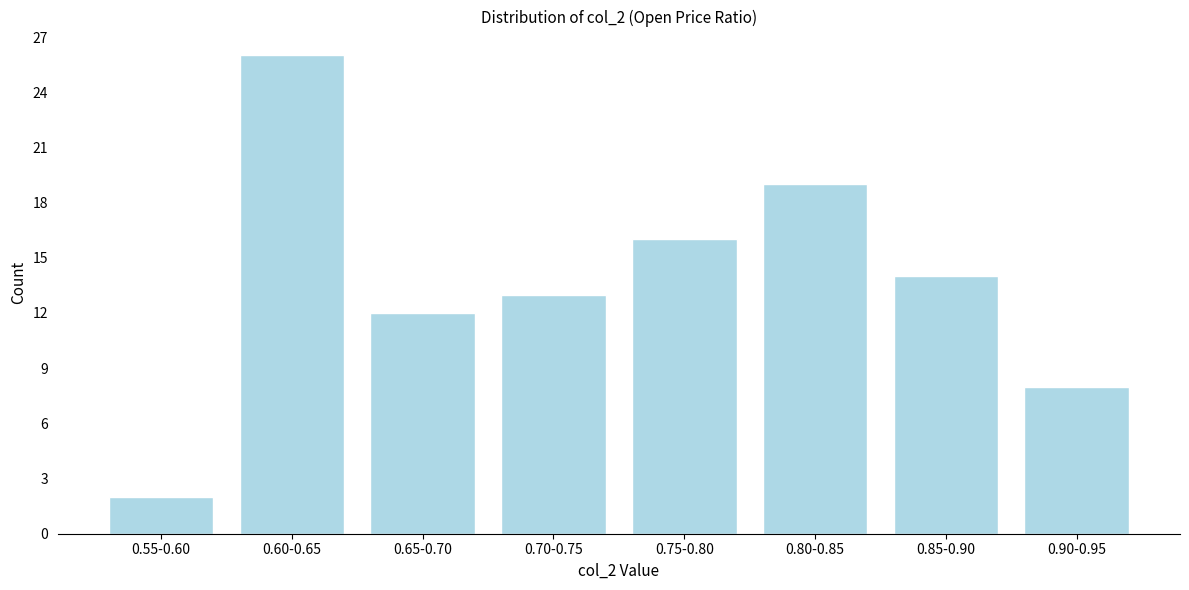

Reading left to right, transcribe all the data shown in this chart.

0.55-0.60=2	0.60-0.65=26	0.65-0.70=12	0.70-0.75=13	0.75-0.80=16	0.80-0.85=19	0.85-0.90=14	0.90-0.95=8